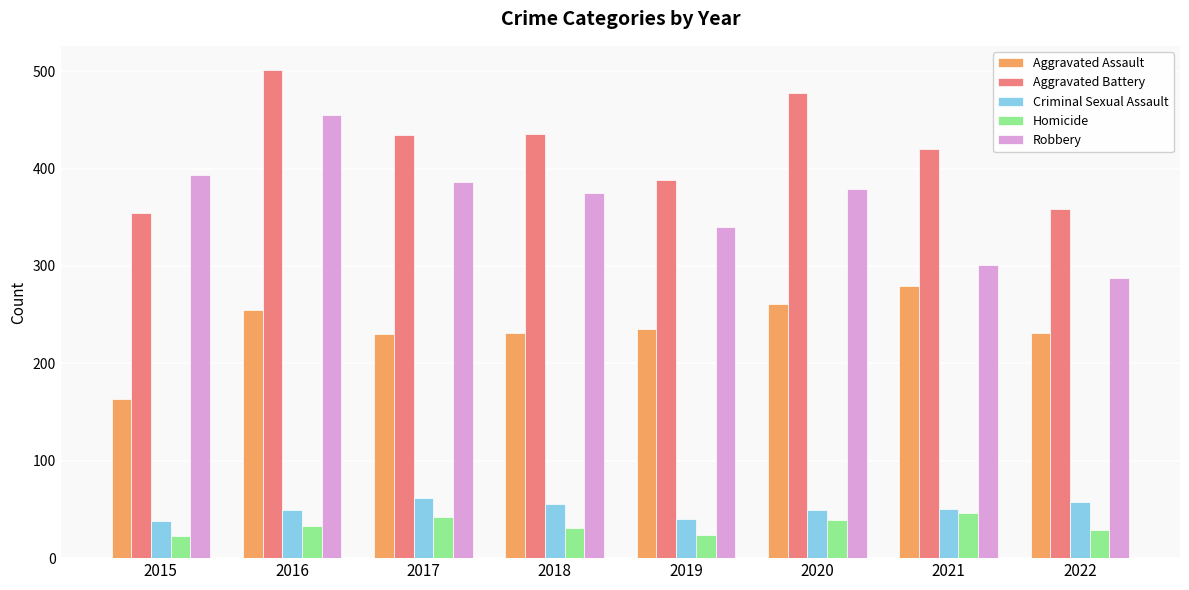

Which series changed the most between 2018 and 2022?

Robbery